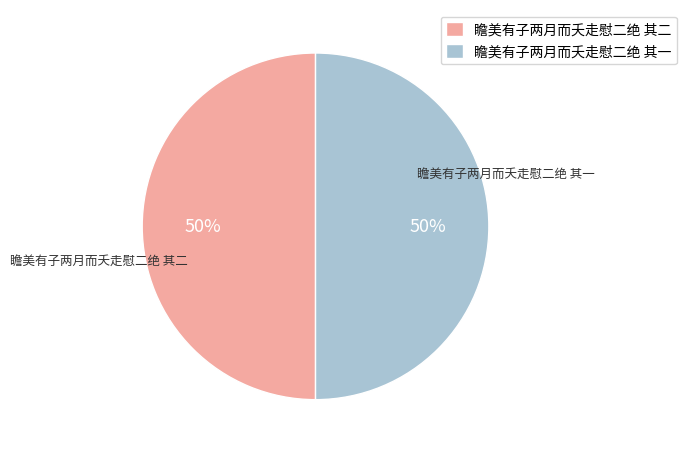

Combined, do 瞻美有子两月而夭走慰二绝 其一 and 瞻美有子两月而夭走慰二绝 其二 account for over 50%?

Yes